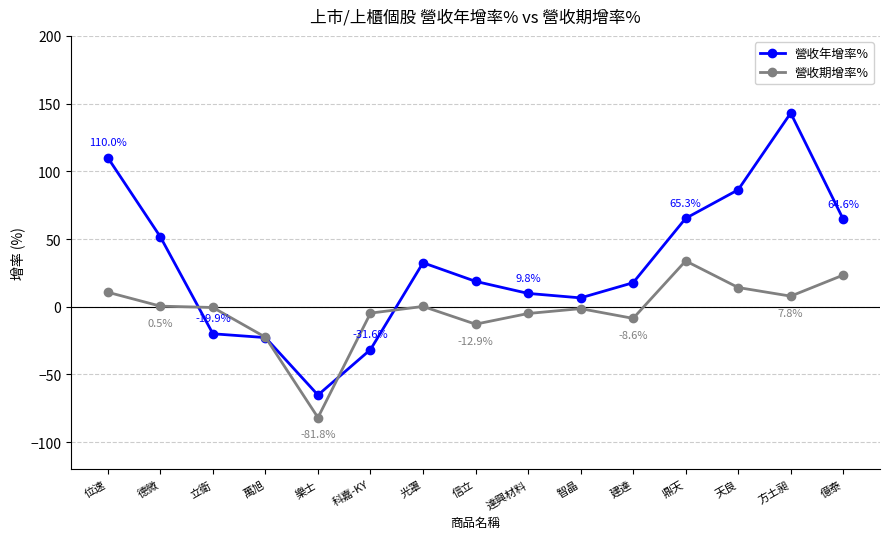

Rank the series at 鼎天 from highest to lowest value.

營收年增率%, 營收期增率%